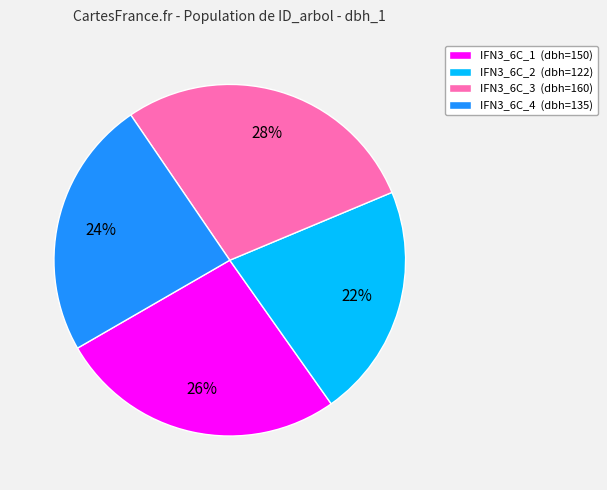

Approximately how many times larger is the value at IFN3_6C_1 (dbh=150) compared to IFN3_6C_3 (dbh=160)?

0.9